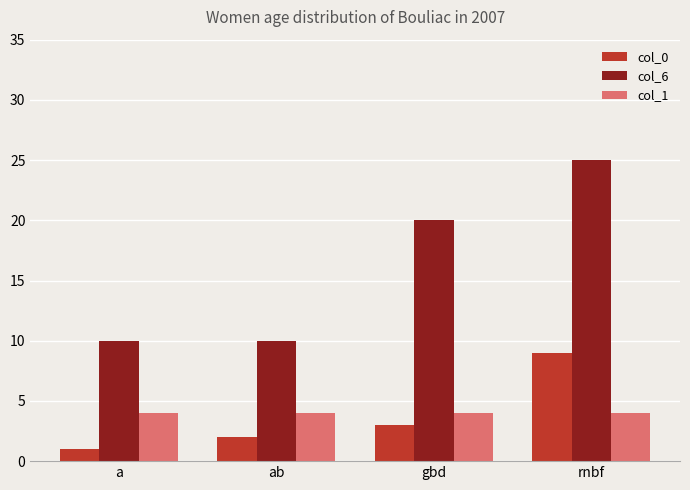

Rank the series by their maximum value, from highest to lowest.

col_6, col_0, col_1